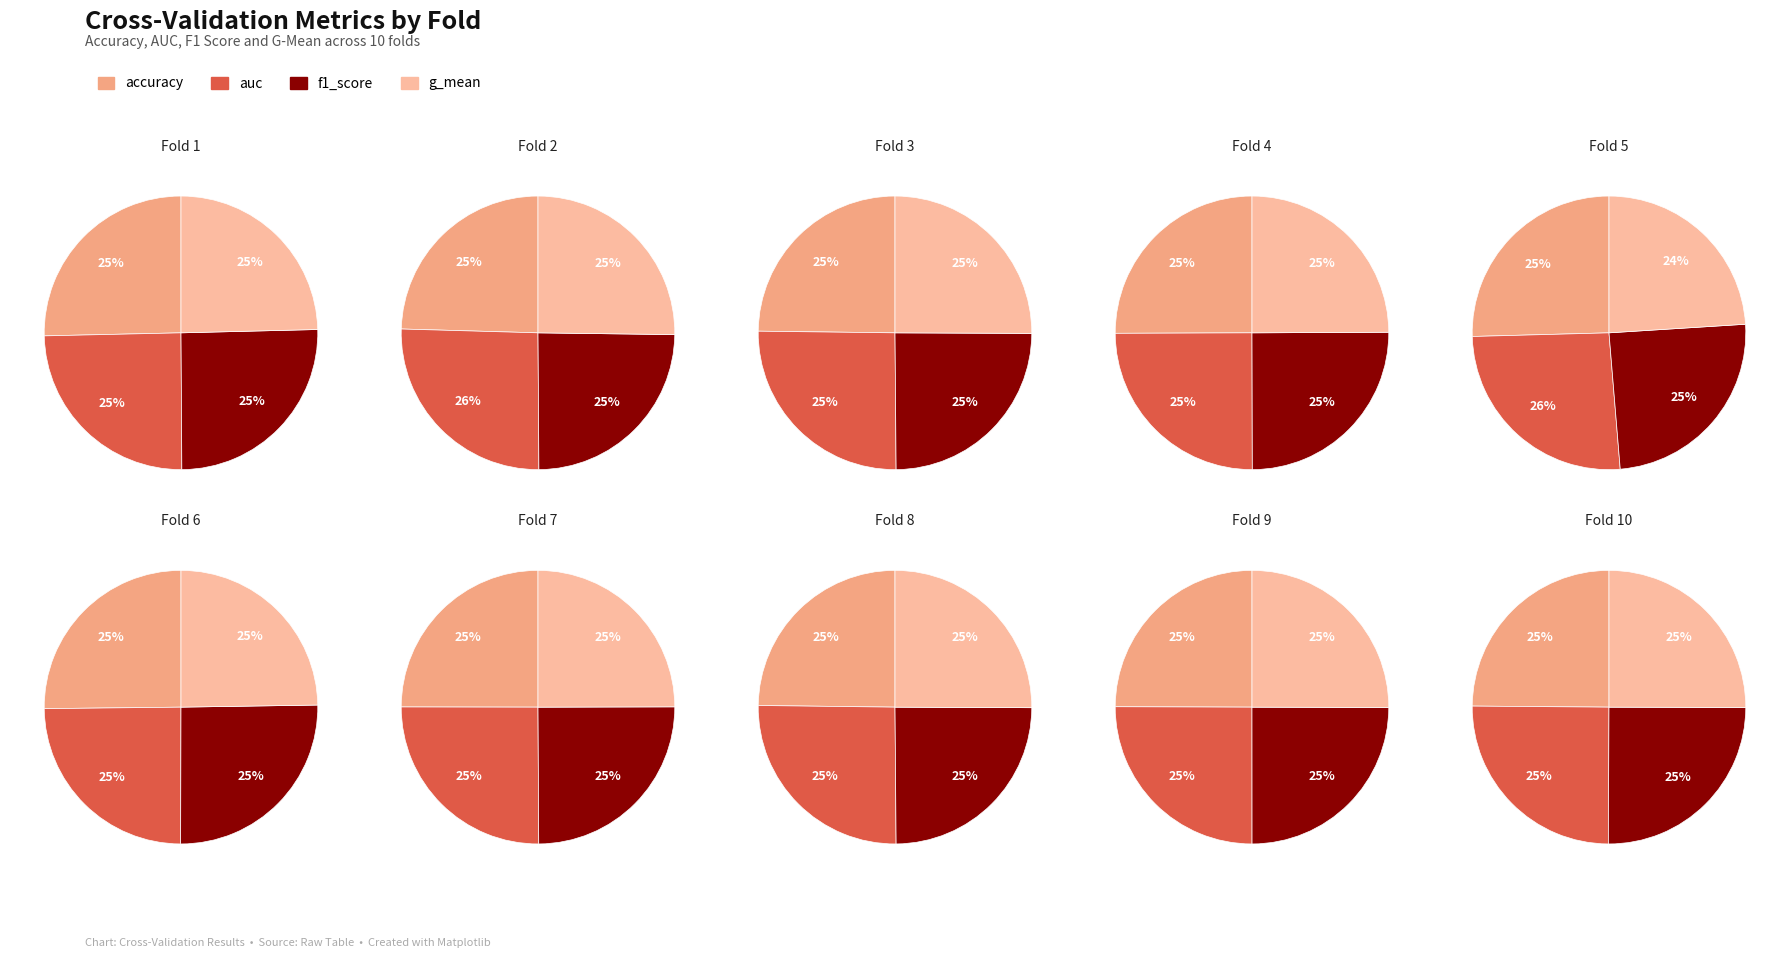

Which series has the largest range (max minus min)?

accuracy